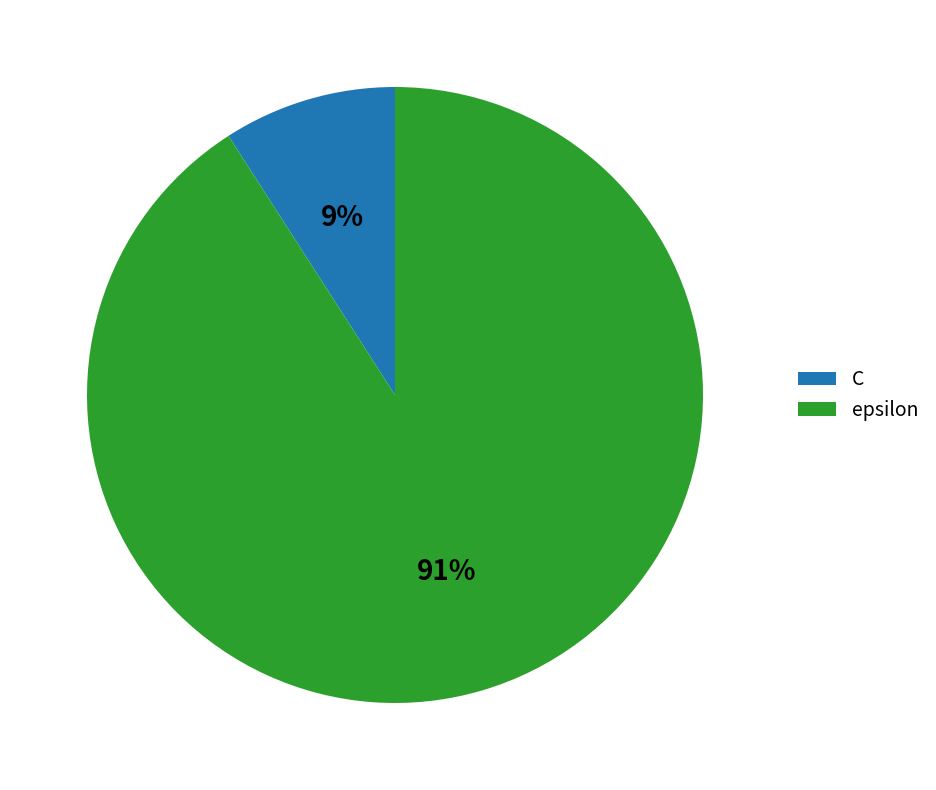

The C slice represents 1% of the pie. True or false?

False